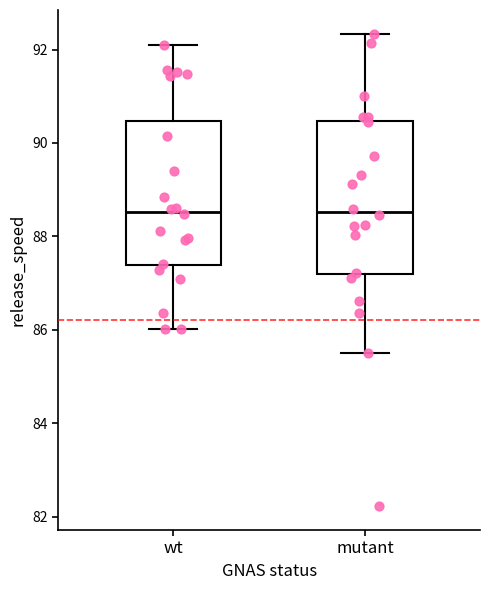

Where does the upper whisker of the box for mutant end on the y-axis? The values are not printed on the chart, so give them approximately, as read against the axis.

92.4